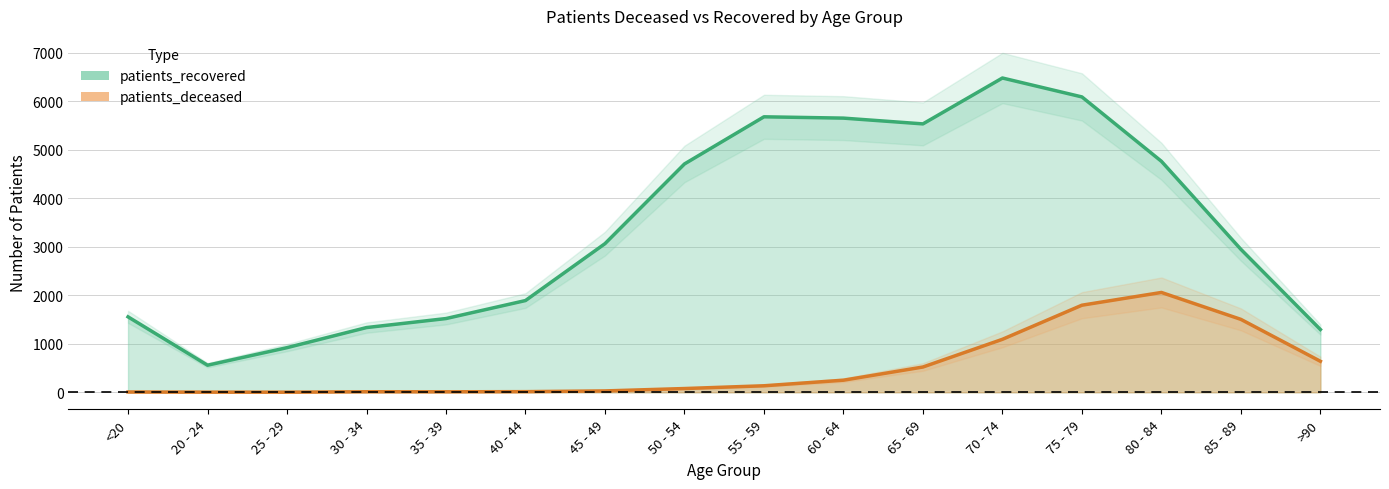

What is the sum of all patients_deceased values?

8141